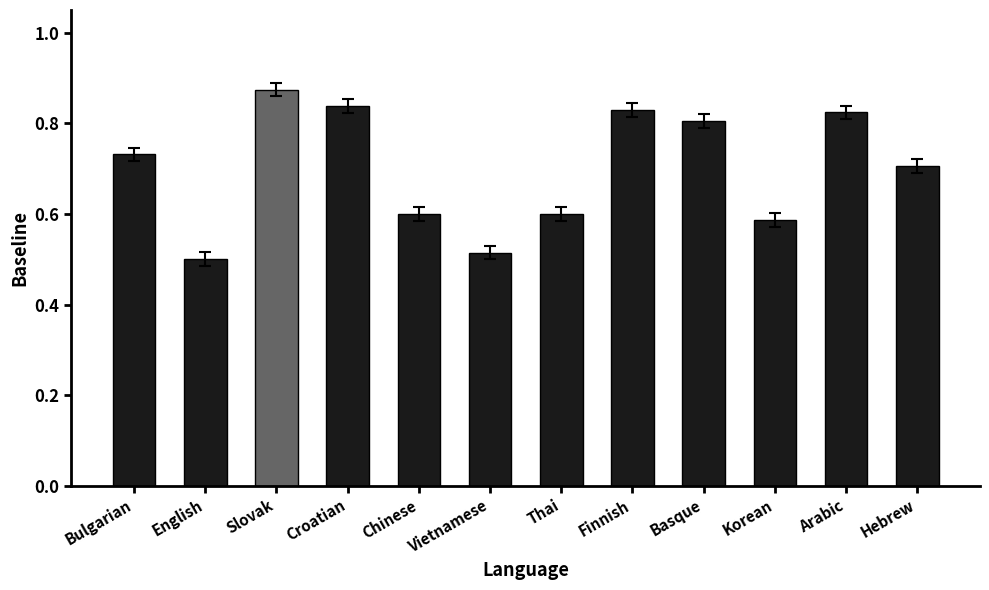

Which label corresponds to the largest value in the chart?

Slovak